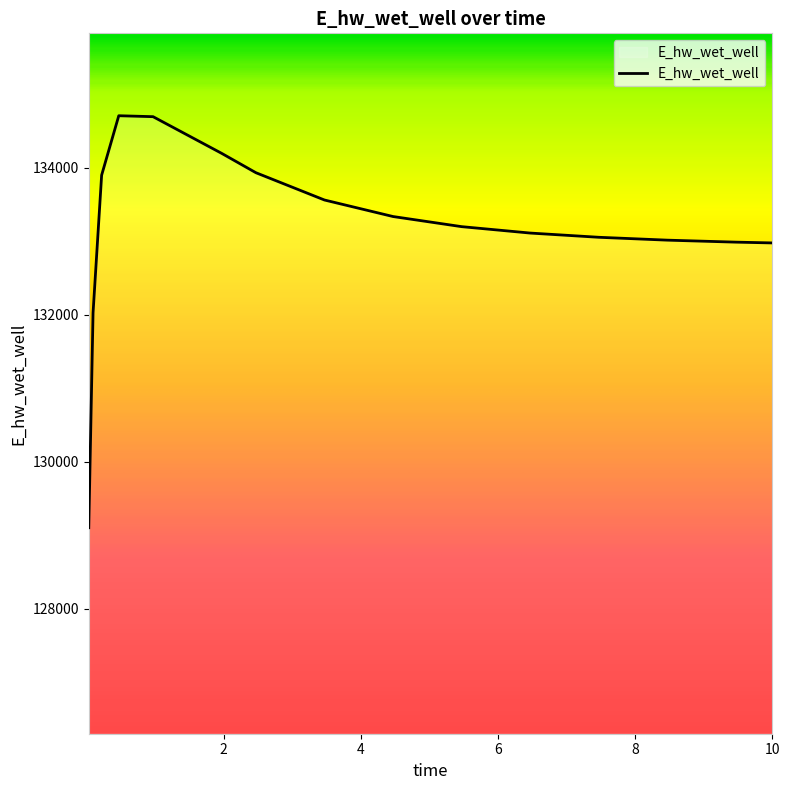

How many values exceed 133197?

8